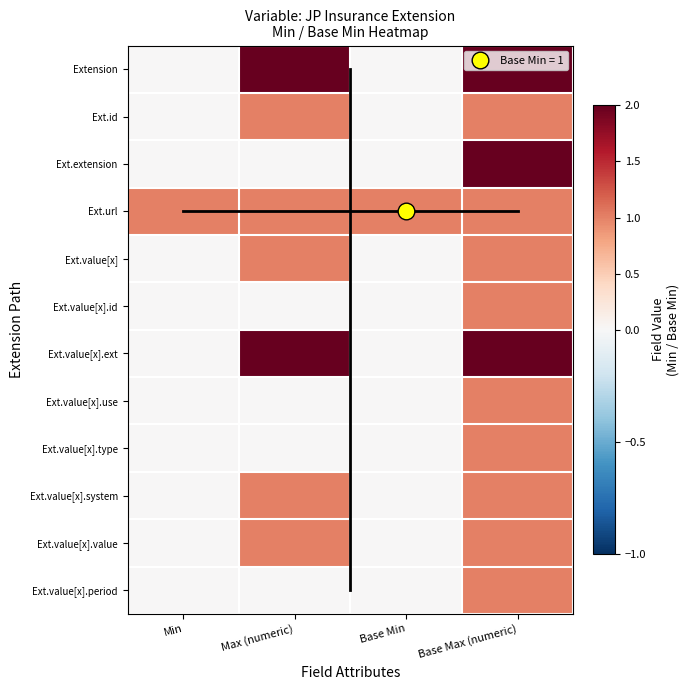

Which has a higher value, Base Max (numeric) or Max (numeric)?

Base Max (numeric)